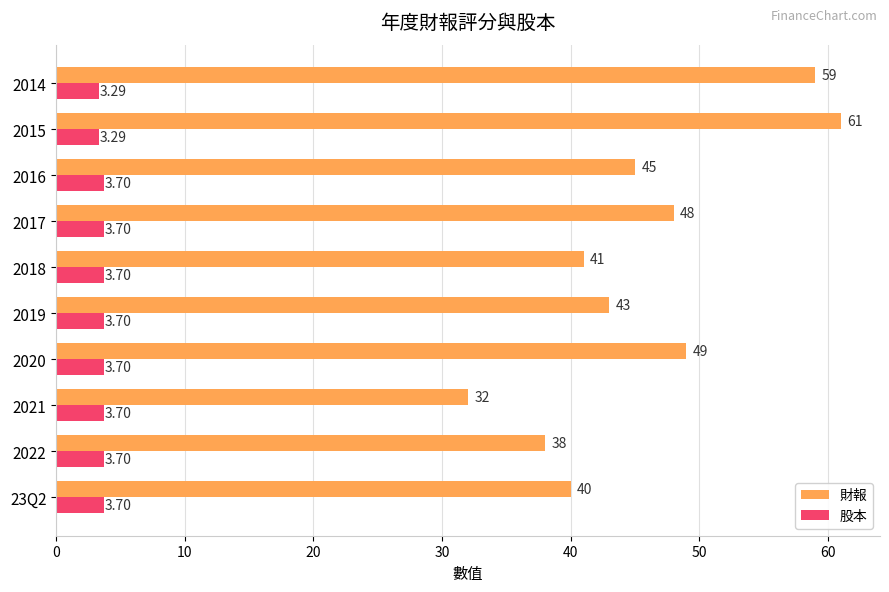

What is the smallest value displayed?

3.3